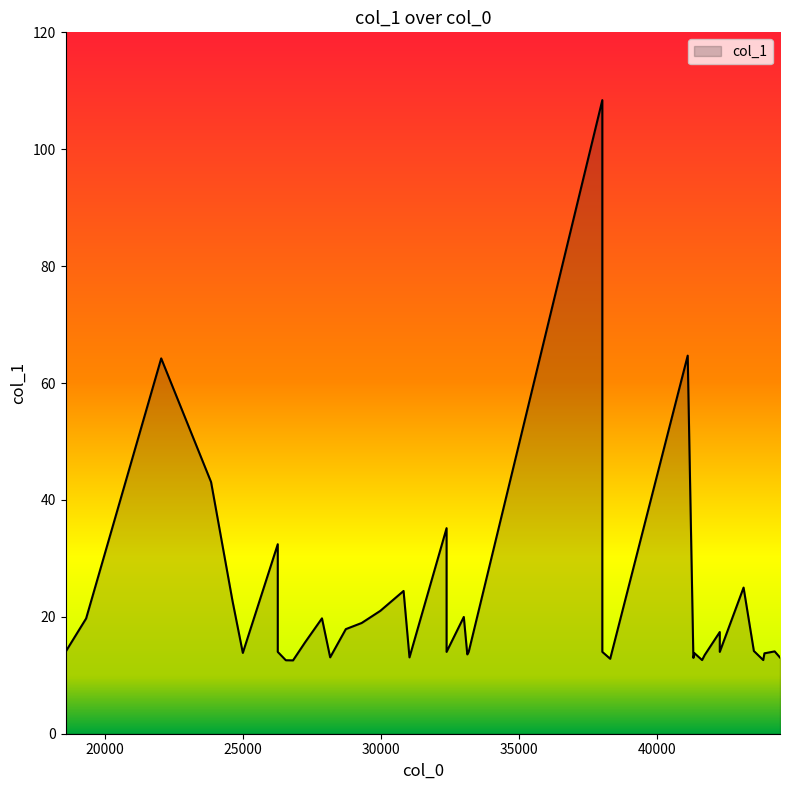

Does the chart display data point markers on the line(s)?

No